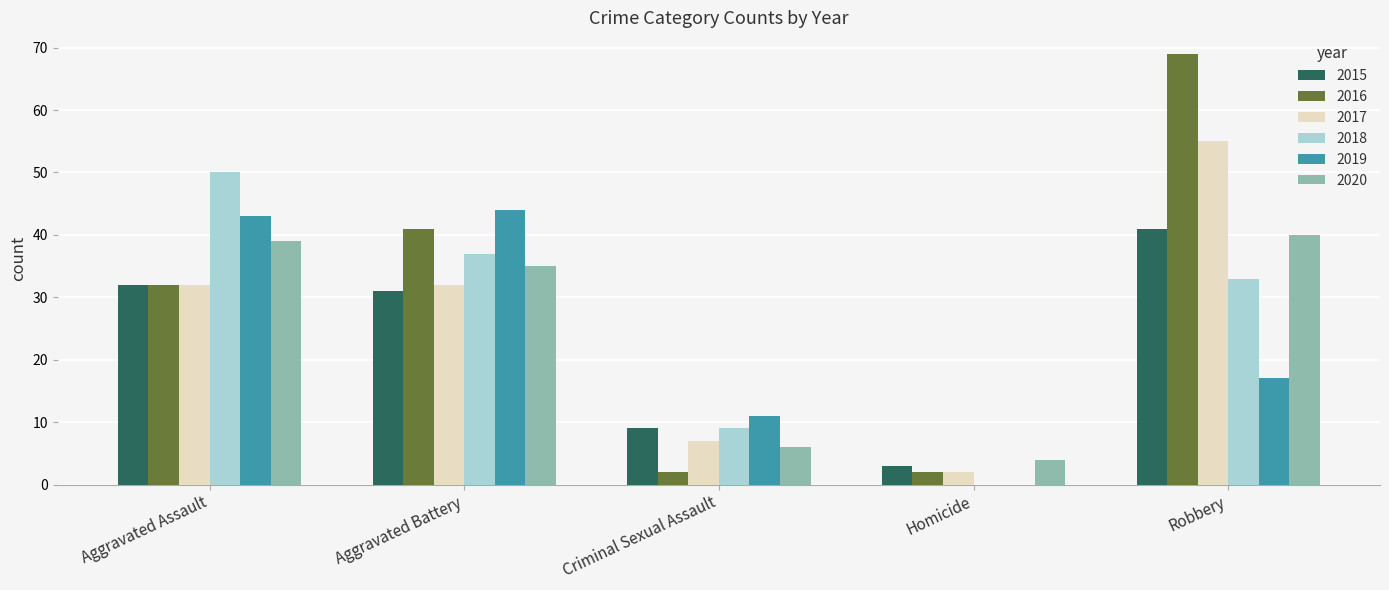

How many data points does each series have?

5